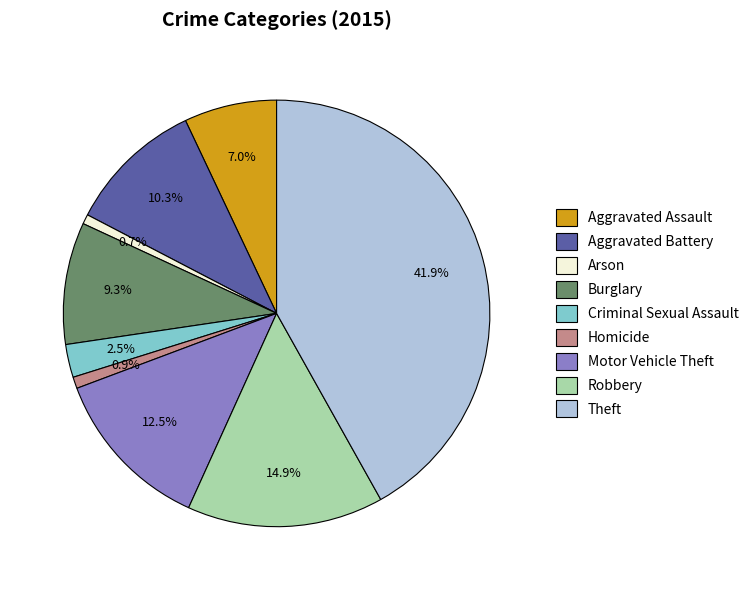

Is there any slice that represents more than half of the pie?

No